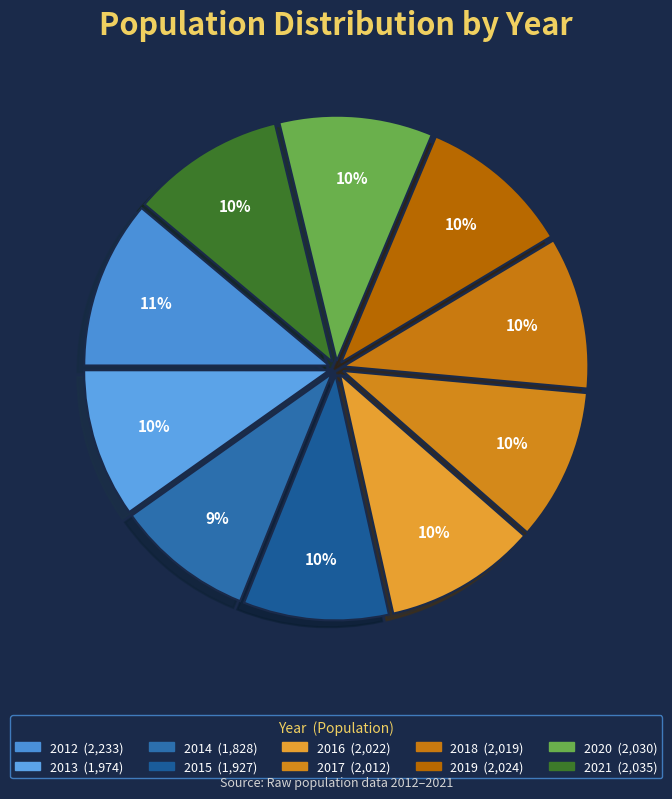

To the nearest percent, what is the average slice percentage?

10%